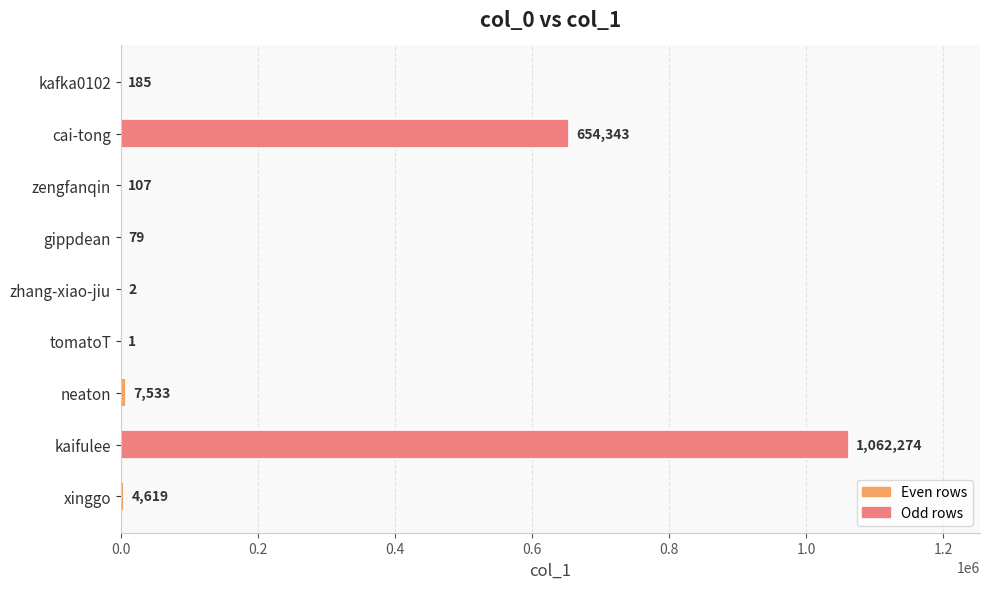

The value at kaifulee is 1062274. True or false?

True